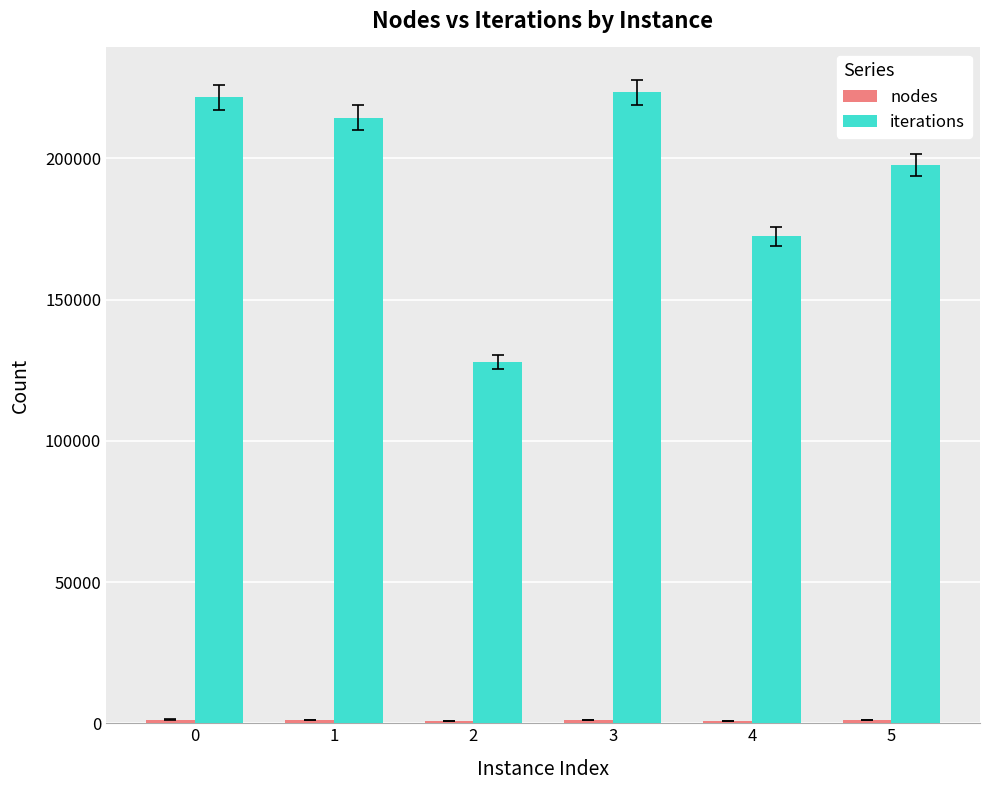

What is the sum of all iterations values?

1157306